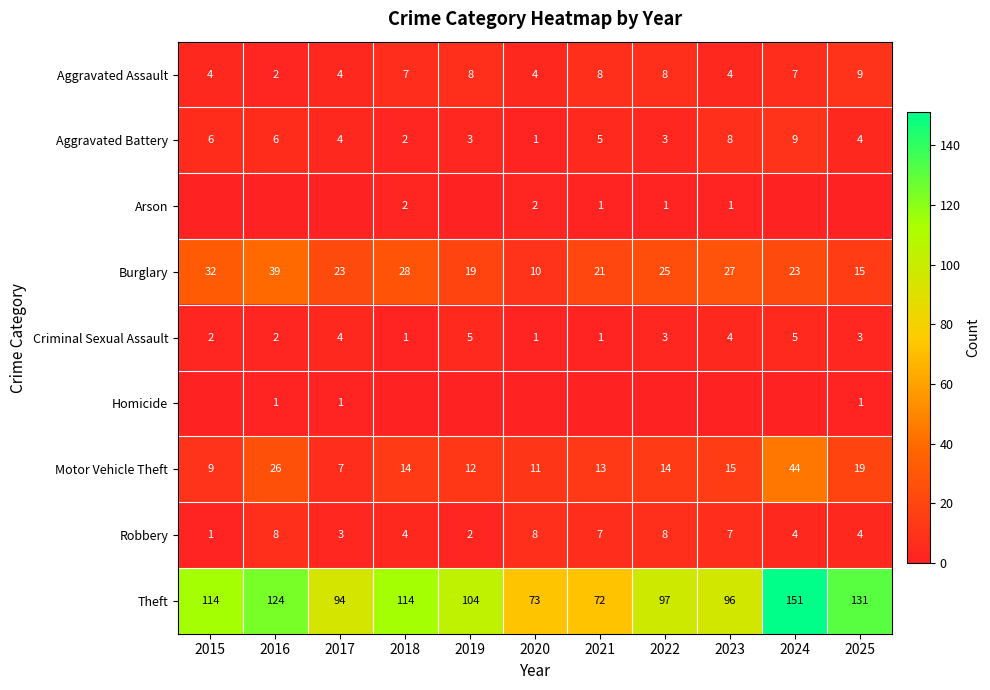

At which label does Theft reach its peak?

2024